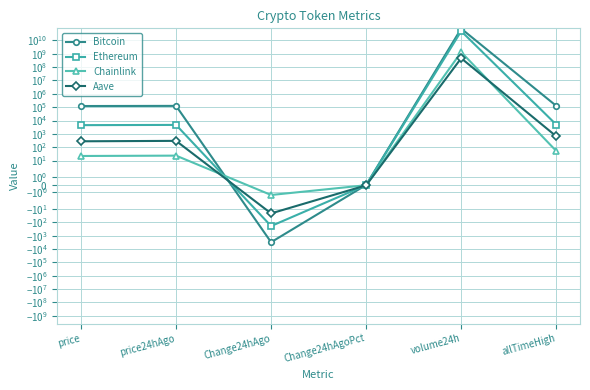

Count the number of data series in this chart.

4